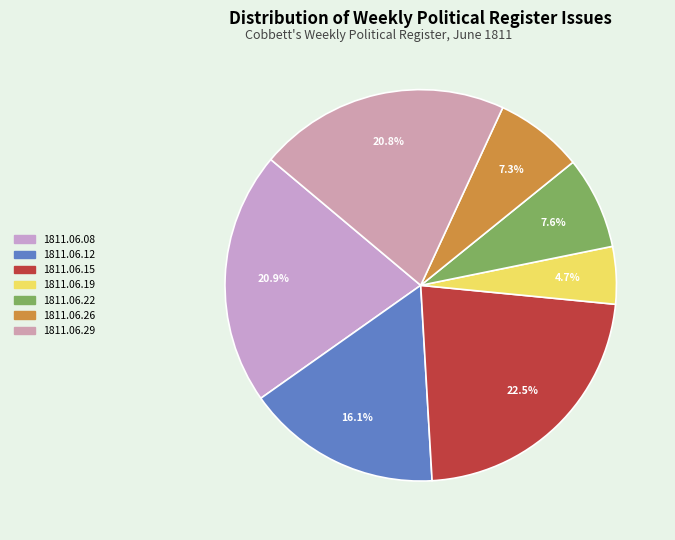

True or false: 1811.06.12 accounts for 6% of the total.

False